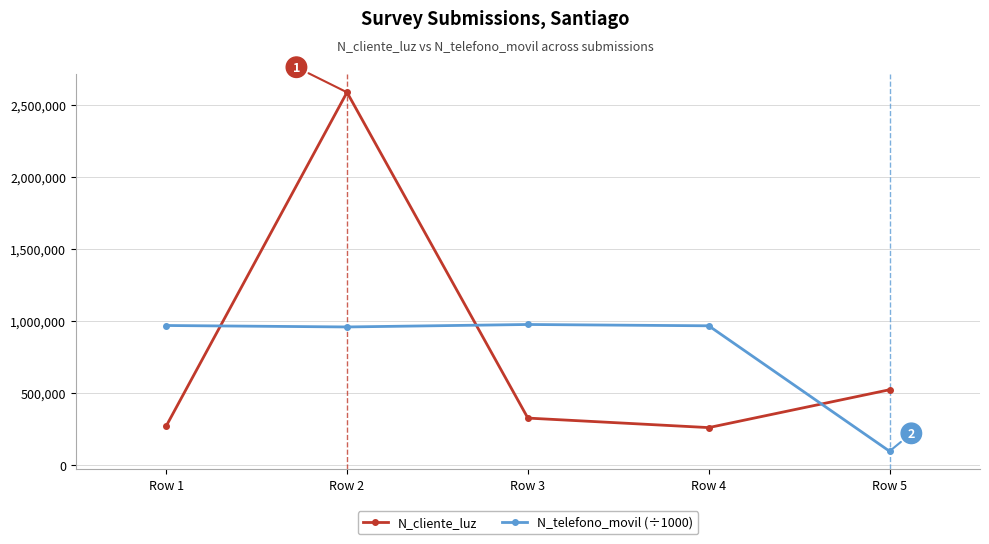

What is the difference between the N_cliente_luz values at Row 1 and Row 4?

10071.0